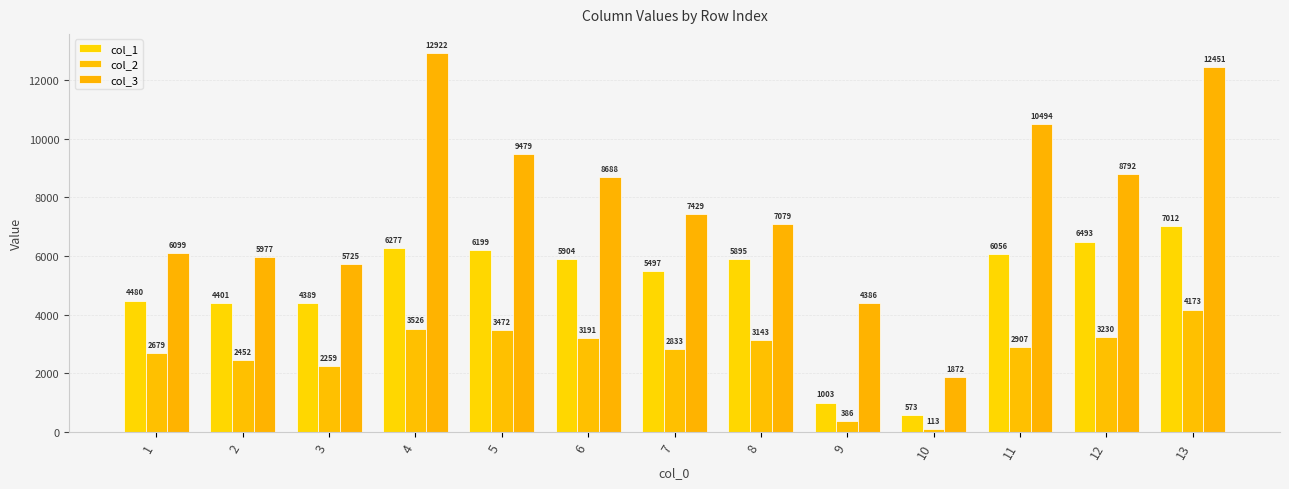

Which category has the lowest value across all series?

10